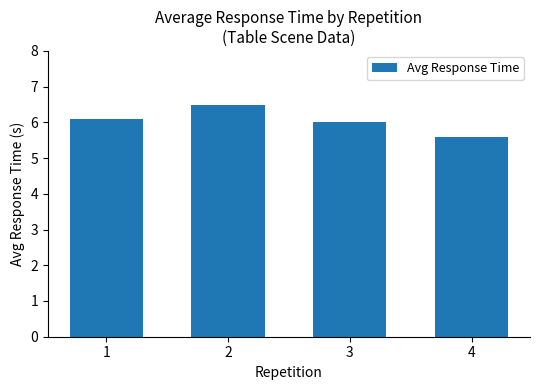

Which category has the highest value across all series?

2